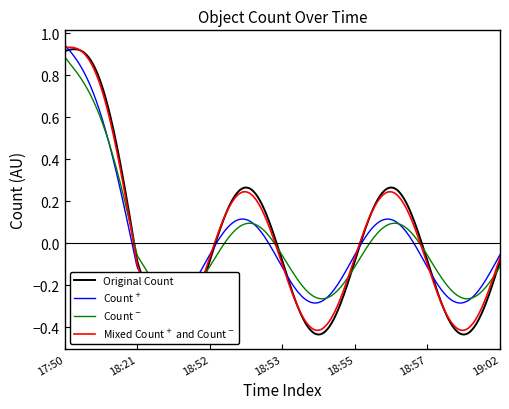

Count the values in the range 1 to 2.

7